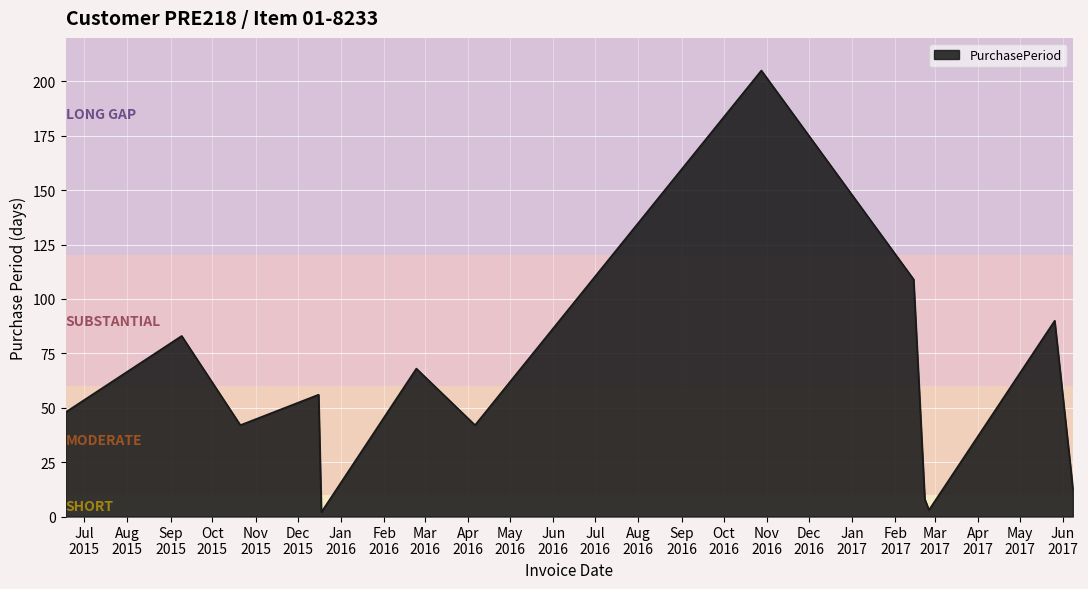

What is the greatest value displayed?

205